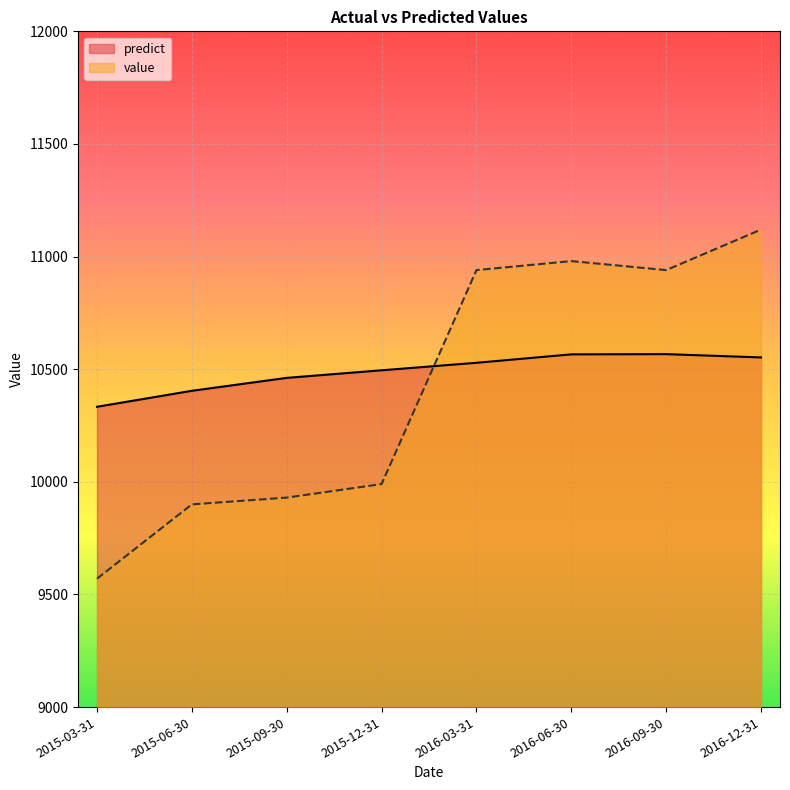

How many lines are shown in the chart?

2